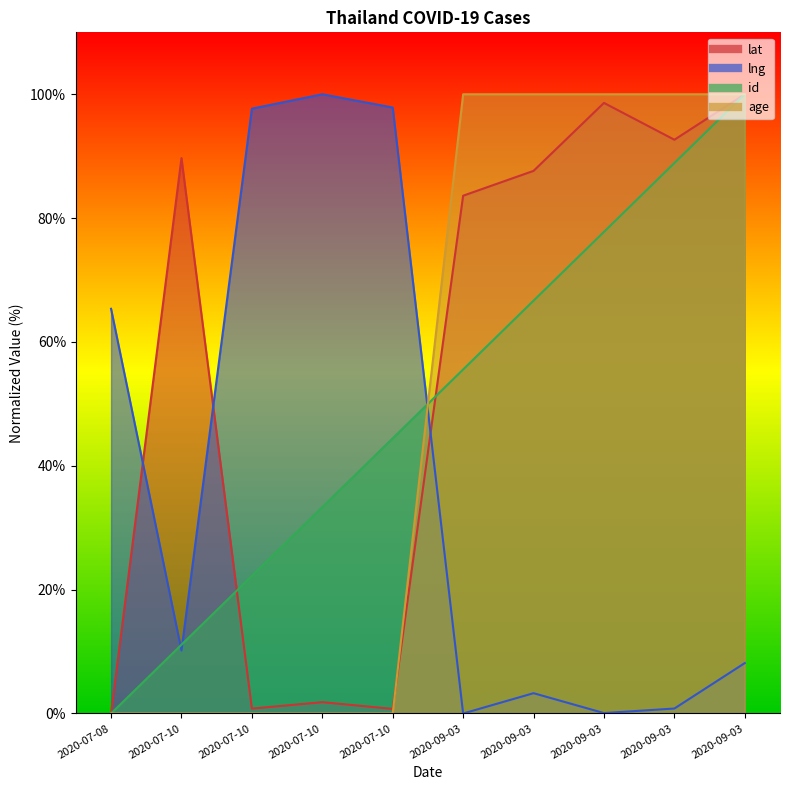

Reading left to right, list all the values displayed in this chart.

lat: 2020-07-08=0.0	2020-07-10=89.7	2020-07-10=0.8	2020-07-10=1.8	2020-07-10=0.7	2020-09-03=83.6	2020-09-03=87.6	2020-09-03=98.6	2020-09-03=92.7	2020-09-03=100.0
lng: 2020-07-08=65.4	2020-07-10=10.2	2020-07-10=97.7	2020-07-10=100.0	2020-07-10=97.9	2020-09-03=0.0	2020-09-03=3.3	2020-09-03=0.1	2020-09-03=0.8	2020-09-03=8.1
id: 2020-07-08=0.0	2020-07-10=11.1	2020-07-10=22.2	2020-07-10=33.3	2020-07-10=44.4	2020-09-03=55.6	2020-09-03=66.7	2020-09-03=77.8	2020-09-03=88.9	2020-09-03=100.0
age: 2020-07-08=0.0	2020-07-10=0.0	2020-07-10=0.0	2020-07-10=0.0	2020-07-10=0.0	2020-09-03=100.0	2020-09-03=100.0	2020-09-03=100.0	2020-09-03=100.0	2020-09-03=100.0